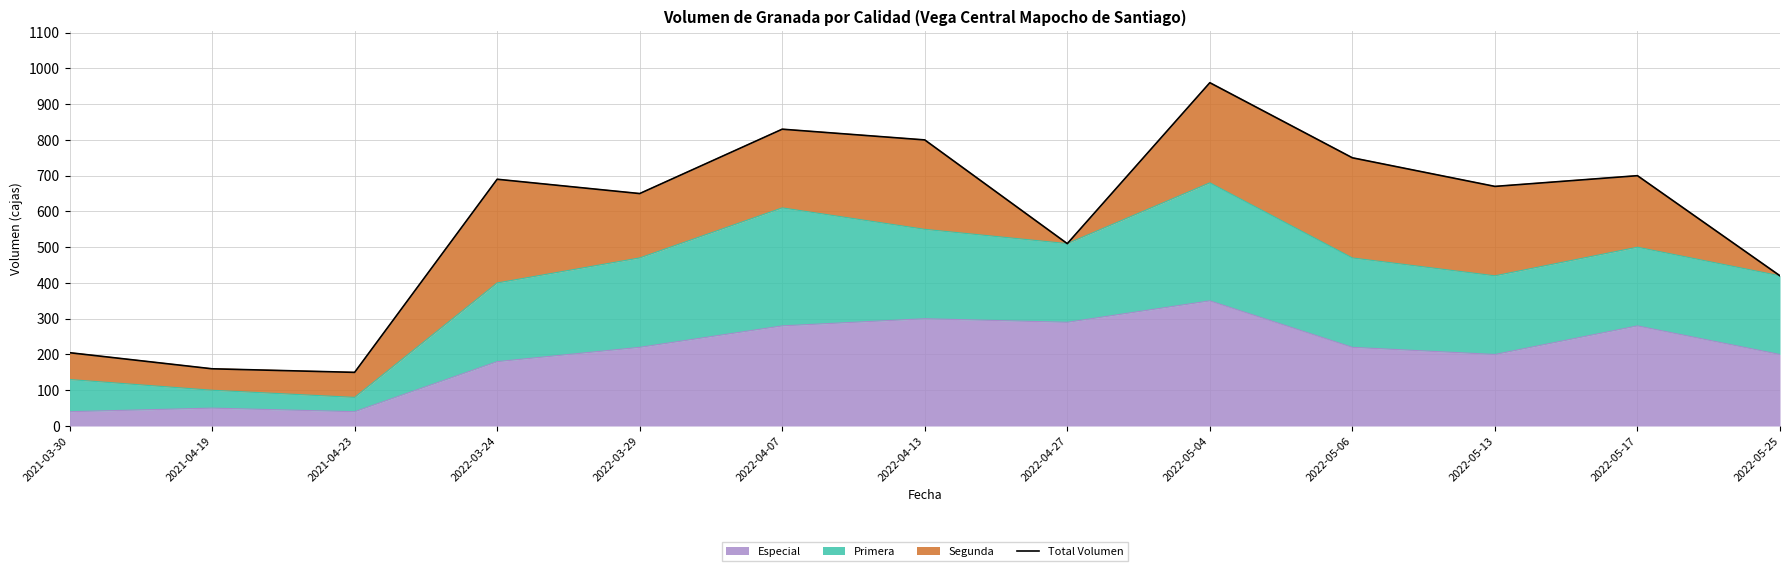

What is the difference between the maximum and second lowest values?

800